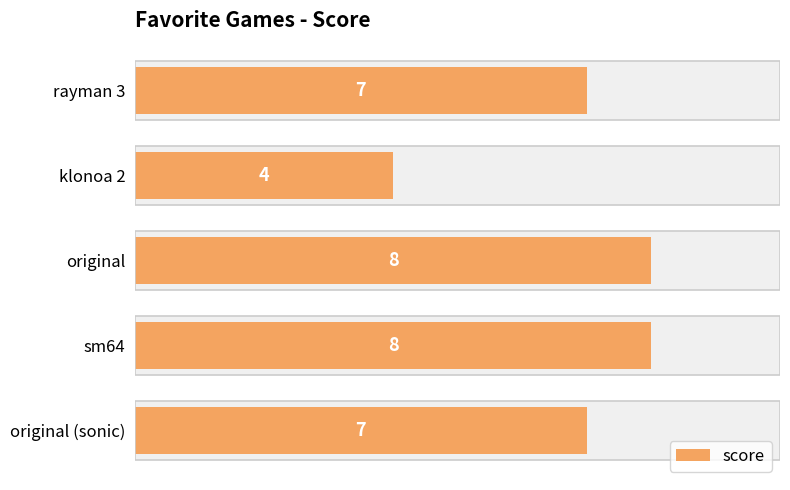

How many bars are there in total?

5